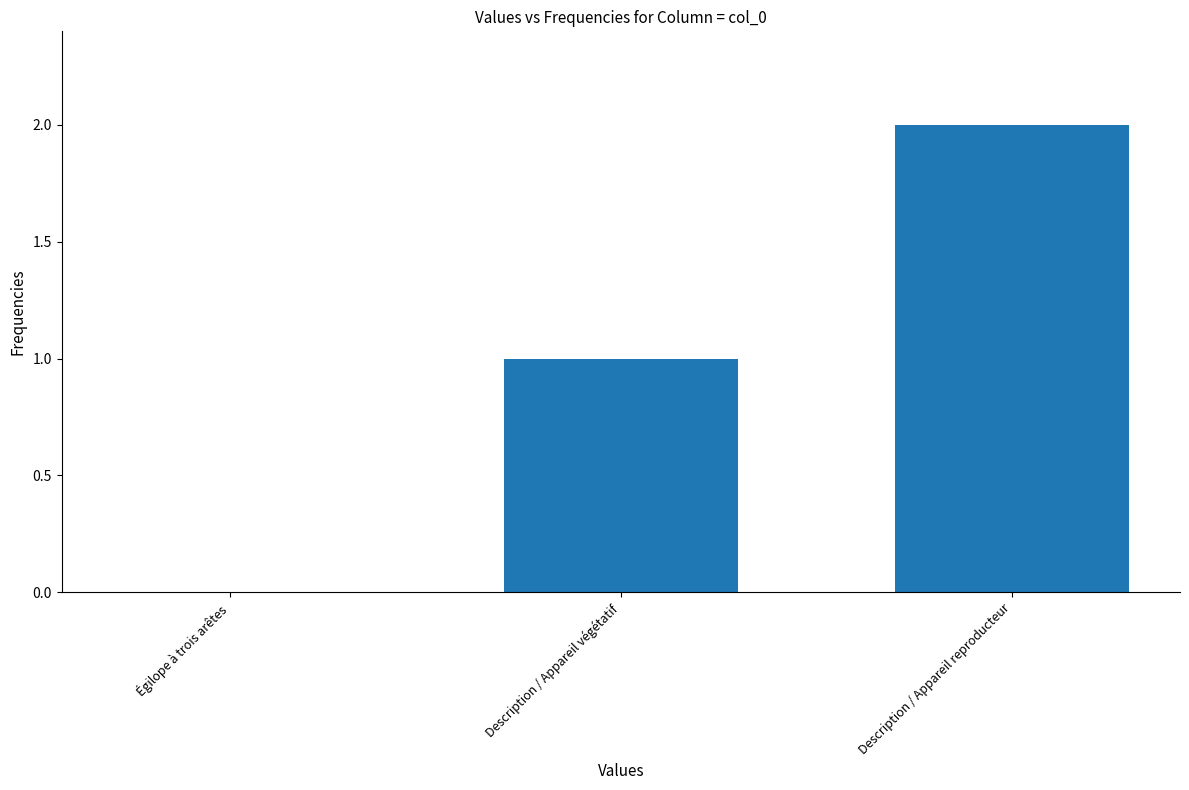

What is the sum of all values?

3